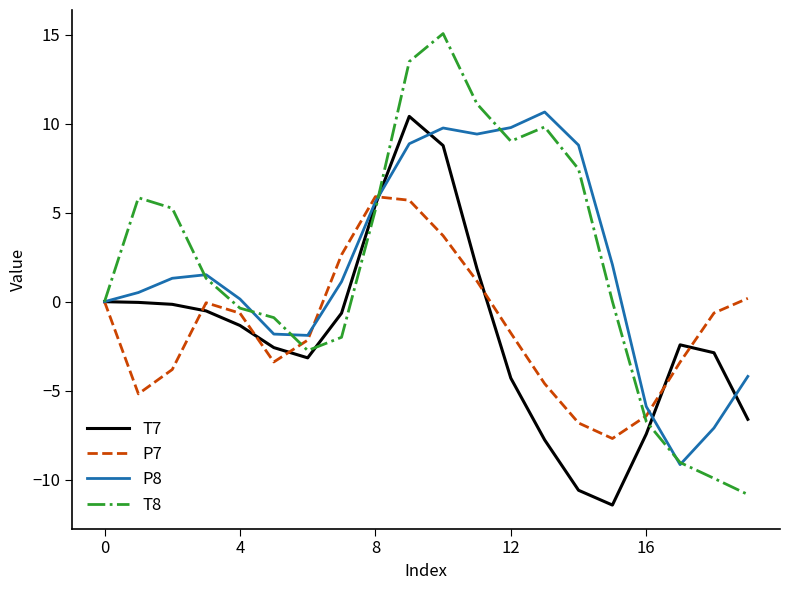

Rank the series by their maximum value, from lowest to highest.

P7, T7, P8, T8